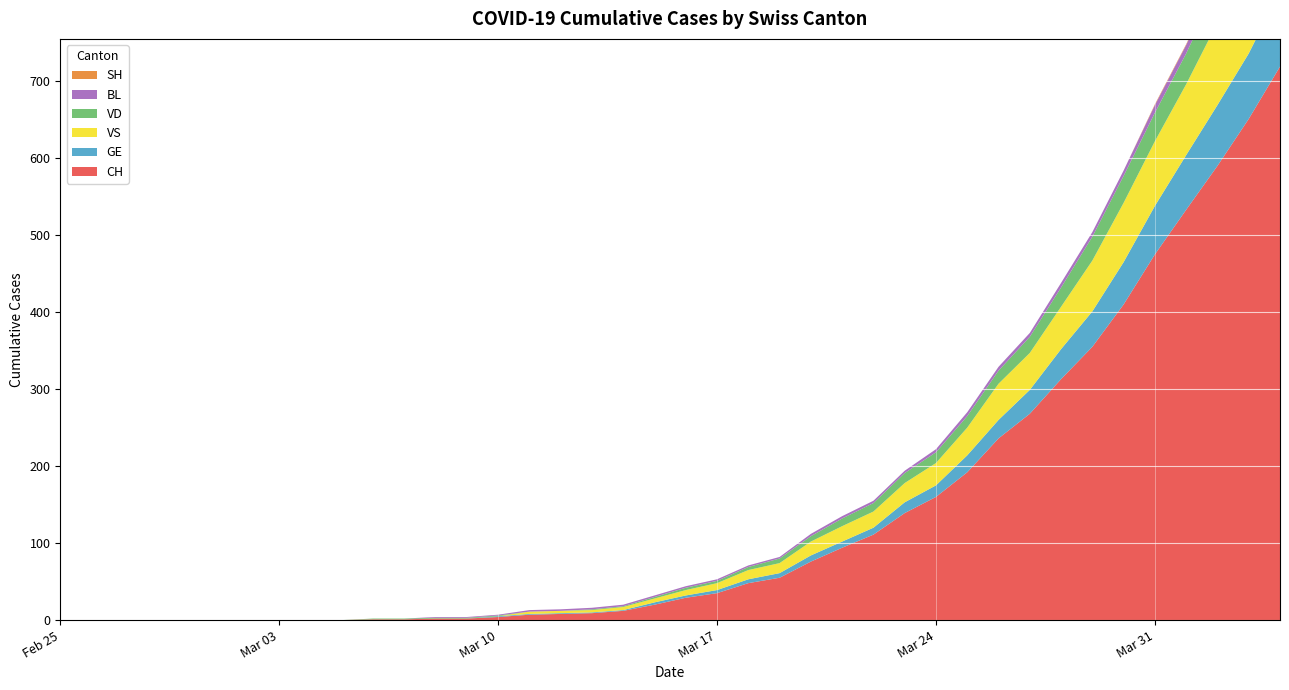

Reading left to right, extract all data points from this chart.

CH: 2020-02-25=0	2020-02-26=0	2020-02-27=0	2020-02-28=0	2020-02-29=0	2020-03-01=0	2020-03-02=0	2020-03-03=0	2020-03-04=0	2020-03-05=0	2020-03-06=1	2020-03-07=1	2020-03-08=2	2020-03-09=2	2020-03-10=4	2020-03-11=7	2020-03-12=8	2020-03-13=9	2020-03-14=12	2020-03-15=20	2020-03-16=29	2020-03-17=35	2020-03-18=48	2020-03-19=55	2020-03-20=76	2020-03-21=94	2020-03-22=111	2020-03-23=139	2020-03-24=160	2020-03-25=192	2020-03-26=236	2020-03-27=268	2020-03-28=313	2020-03-29=355	2020-03-30=410	2020-03-31=475	2020-04-01=533	2020-04-02=590	2020-04-03=651	2020-04-04=719
GE: 2020-02-25=0	2020-02-26=0	2020-02-27=0	2020-02-28=0	2020-02-29=0	2020-03-01=0	2020-03-02=0	2020-03-03=0	2020-03-04=0	2020-03-05=0	2020-03-06=0	2020-03-07=0	2020-03-08=0	2020-03-09=0	2020-03-10=1	2020-03-11=1	2020-03-12=1	2020-03-13=1	2020-03-14=1	2020-03-15=3	2020-03-16=3	2020-03-17=4	2020-03-18=5	2020-03-19=6	2020-03-20=8	2020-03-21=8	2020-03-22=9	2020-03-23=14	2020-03-24=15	2020-03-25=22	2020-03-26=24	2020-03-27=31	2020-03-28=39	2020-03-29=46	2020-03-30=55	2020-03-31=63	2020-04-01=71	2020-04-02=79	2020-04-03=85	2020-04-04=98
VS: 2020-02-25=0	2020-02-26=0	2020-02-27=0	2020-02-28=0	2020-02-29=0	2020-03-01=0	2020-03-02=0	2020-03-03=0	2020-03-04=0	2020-03-05=0	2020-03-06=0	2020-03-07=0	2020-03-08=0	2020-03-09=0	2020-03-10=0	2020-03-11=3	2020-03-12=3	2020-03-13=3	2020-03-14=4	2020-03-15=5	2020-03-16=7	2020-03-17=9	2020-03-18=12	2020-03-19=13	2020-03-20=18	2020-03-21=20	2020-03-22=21	2020-03-23=25	2020-03-24=29	2020-03-25=36	2020-03-26=47	2020-03-27=48	2020-03-28=55	2020-03-29=66	2020-03-30=77	2020-03-31=84	2020-04-01=92	2020-04-02=107	2020-04-03=123	2020-04-04=138
VD: 2020-02-25=0	2020-02-26=0	2020-02-27=0	2020-02-28=0	2020-02-29=0	2020-03-01=0	2020-03-02=0	2020-03-03=0	2020-03-04=0	2020-03-05=0	2020-03-06=1	2020-03-07=1	2020-03-08=1	2020-03-09=1	2020-03-10=1	2020-03-11=0	2020-03-12=0	2020-03-13=1	2020-03-14=1	2020-03-15=2	2020-03-16=3	2020-03-17=3	2020-03-18=4	2020-03-19=6	2020-03-20=7	2020-03-21=10	2020-03-22=11	2020-03-23=13	2020-03-24=14	2020-03-25=15	2020-03-26=17	2020-03-27=21	2020-03-28=25	2020-03-29=31	2020-03-30=35	2020-03-31=37	2020-04-01=40	2020-04-02=47	2020-04-03=51	2020-04-04=53
BL: 2020-02-25=0	2020-02-26=0	2020-02-27=0	2020-02-28=0	2020-02-29=0	2020-03-01=0	2020-03-02=0	2020-03-03=0	2020-03-04=0	2020-03-05=0	2020-03-06=0	2020-03-07=0	2020-03-08=1	2020-03-09=1	2020-03-10=1	2020-03-11=2	2020-03-12=2	2020-03-13=2	2020-03-14=2	2020-03-15=2	2020-03-16=2	2020-03-17=2	2020-03-18=2	2020-03-19=2	2020-03-20=3	2020-03-21=3	2020-03-22=3	2020-03-23=3	2020-03-24=4	2020-03-25=5	2020-03-26=5	2020-03-27=5	2020-03-28=6	2020-03-29=6	2020-03-30=7	2020-03-31=10	2020-04-01=11	2020-04-02=12	2020-04-03=14	2020-04-04=19
SH: 2020-02-25=0	2020-02-26=0	2020-02-27=0	2020-02-28=0	2020-02-29=0	2020-03-01=0	2020-03-02=0	2020-03-03=0	2020-03-04=0	2020-03-05=0	2020-03-06=0	2020-03-07=0	2020-03-08=0	2020-03-09=0	2020-03-10=0	2020-03-11=0	2020-03-12=0	2020-03-13=0	2020-03-14=0	2020-03-15=0	2020-03-16=0	2020-03-17=0	2020-03-18=0	2020-03-19=0	2020-03-20=0	2020-03-21=0	2020-03-22=0	2020-03-23=0	2020-03-24=0	2020-03-25=0	2020-03-26=0	2020-03-27=0	2020-03-28=0	2020-03-29=0	2020-03-30=0	2020-03-31=1	2020-04-01=1	2020-04-02=1	2020-04-03=1	2020-04-04=1